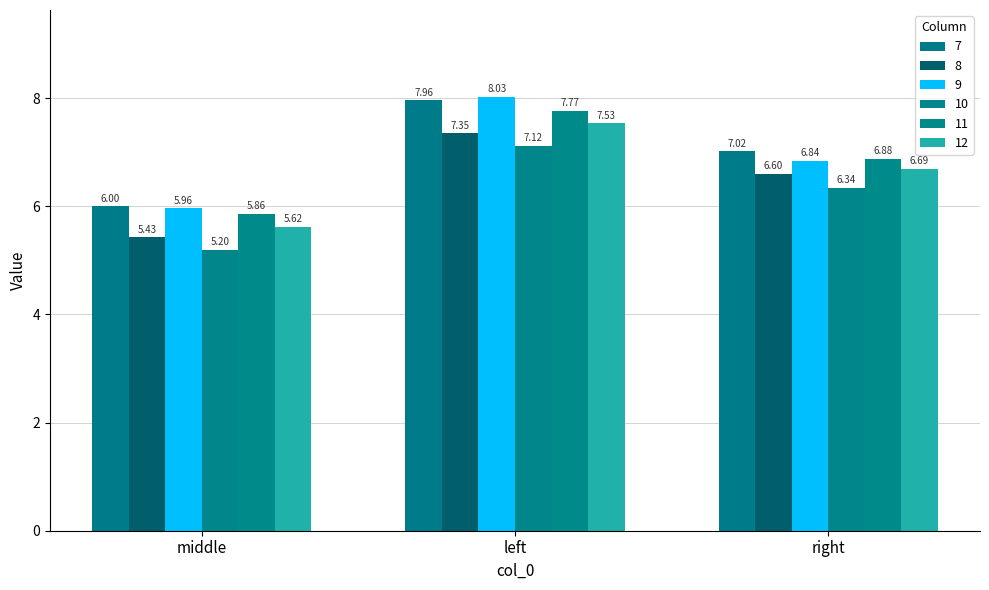

How many groups of bars are there?

3